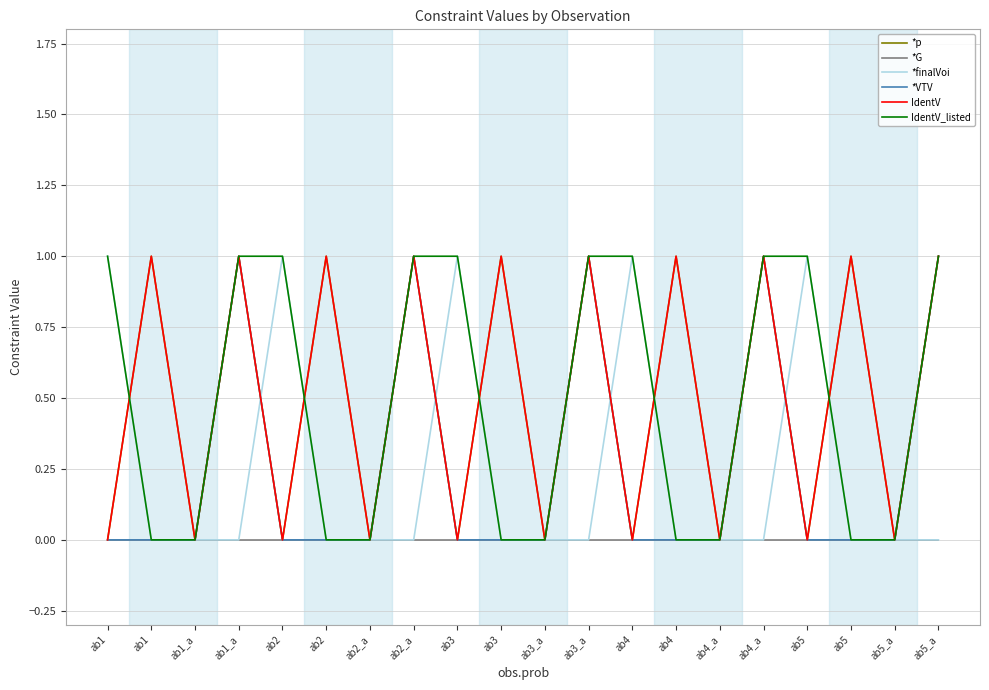

Does the chart have visible grid lines?

Yes